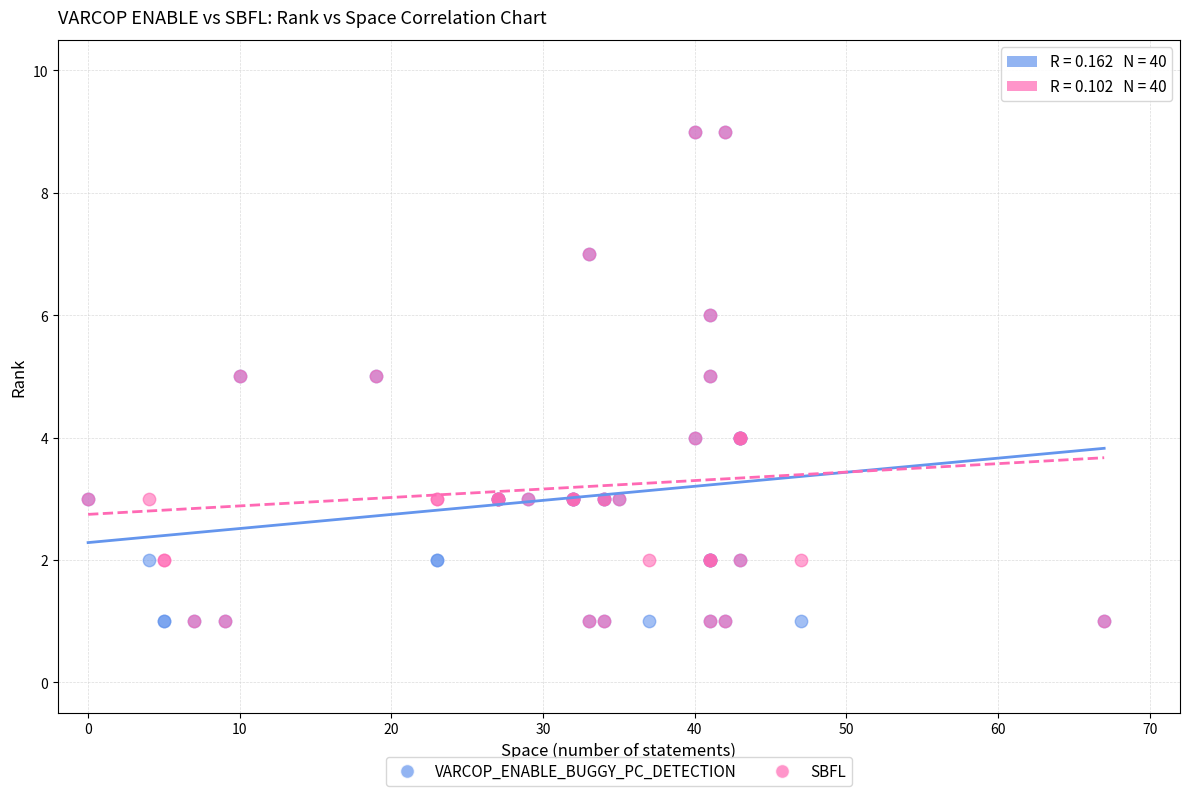

What are all the series names shown in the legend?

VARCOP_ENABLE_BUGGY_PC_DETECTION, SBFL